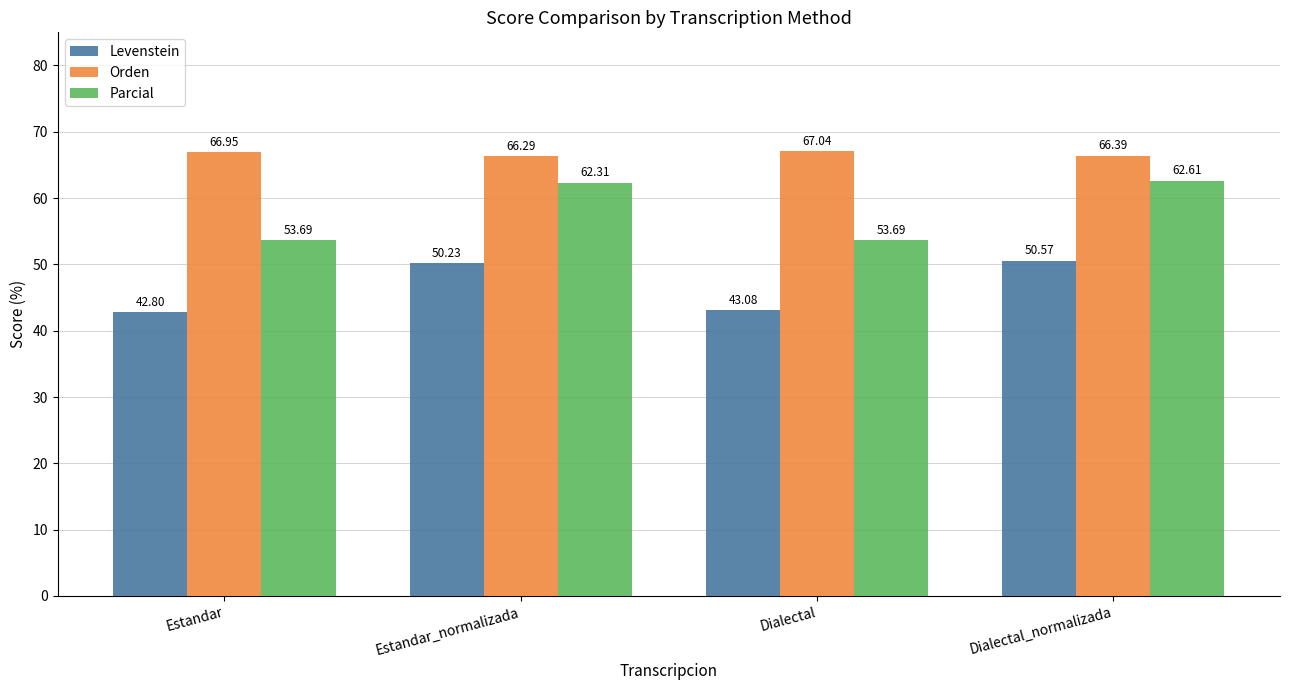

Are the bars horizontal?

No